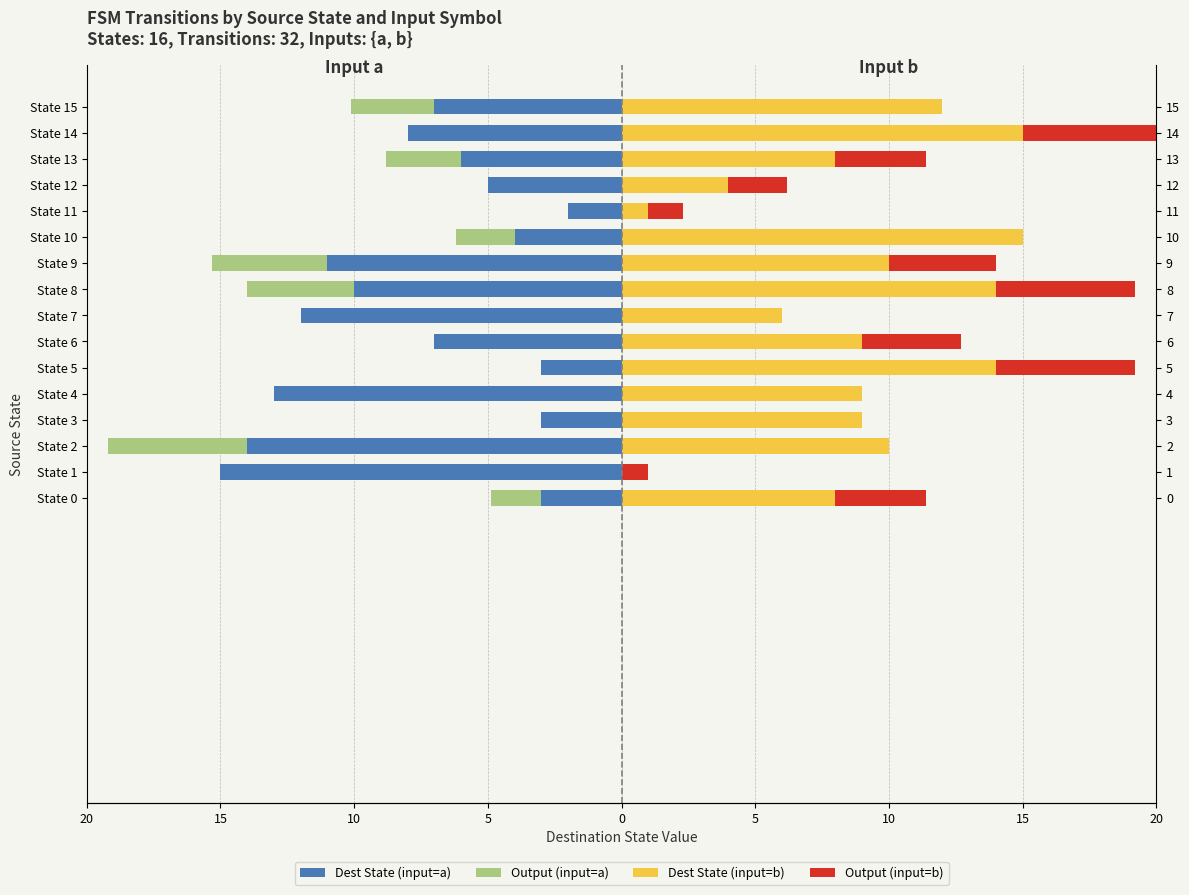

Is it true that Dest State (input=a) equals -1.8 at State 5?

False